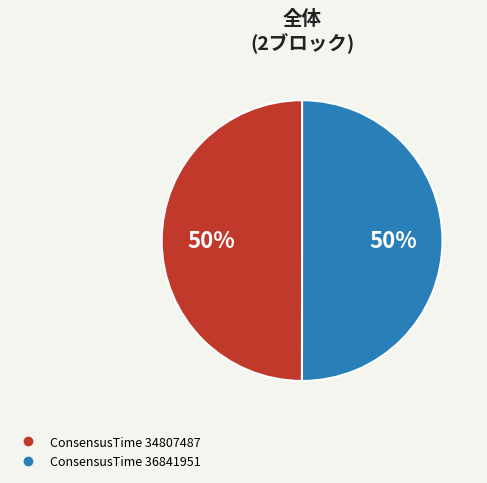

To the nearest percent, what is the average slice percentage?

50%